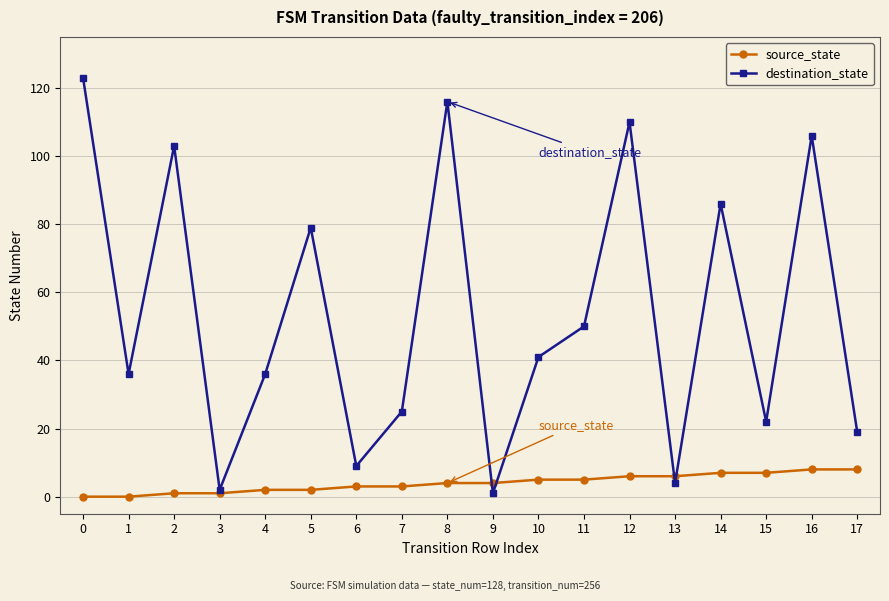

Reading right to left, what are all the values shown in this chart?

source_state: 8	8	7	7	6	6	5	5	4	4	3	3	2	2	1	1	0	0
destination_state: 19	106	22	86	4	110	50	41	1	116	25	9	79	36	2	103	36	123